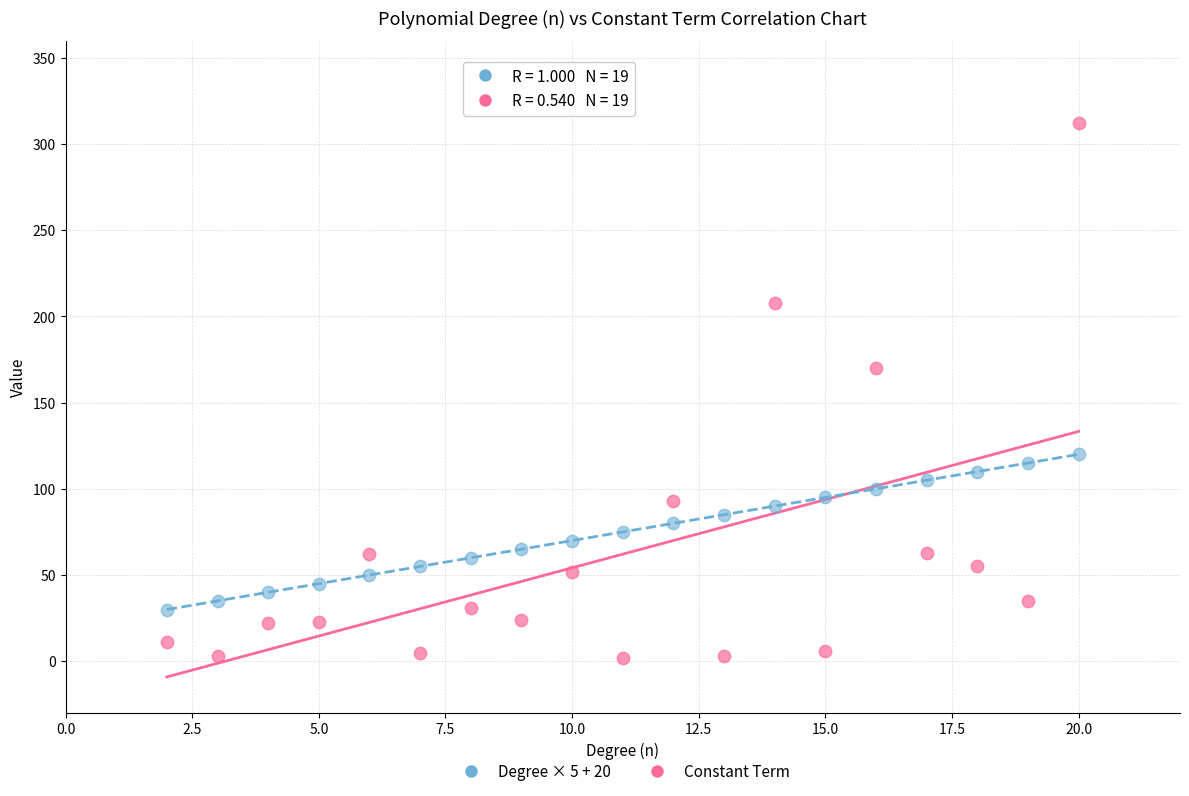

Which series contains the highest Y value?

Constant Term